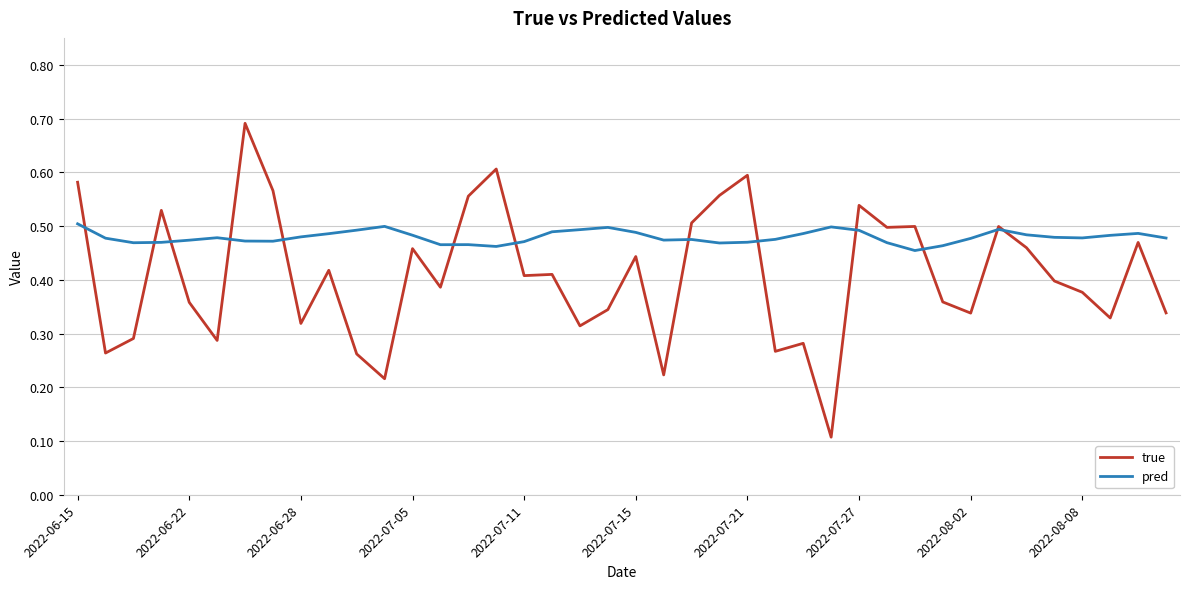

List the series in order of their peak value, highest first.

true, pred